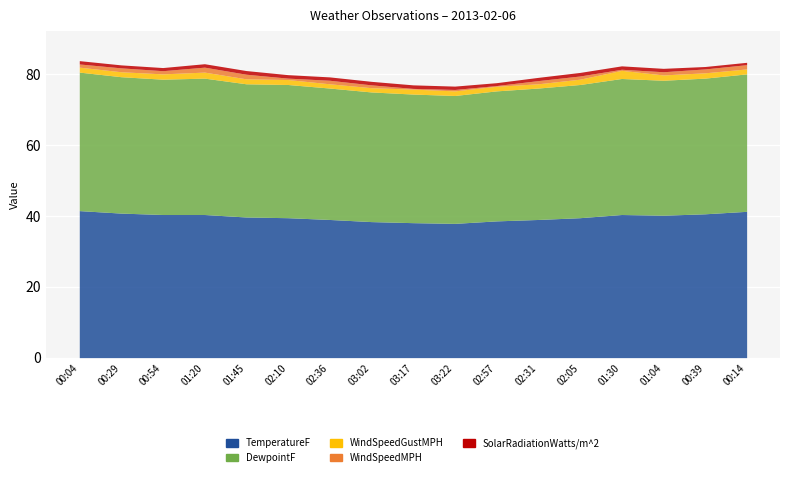

How many lines are shown in the chart?

5